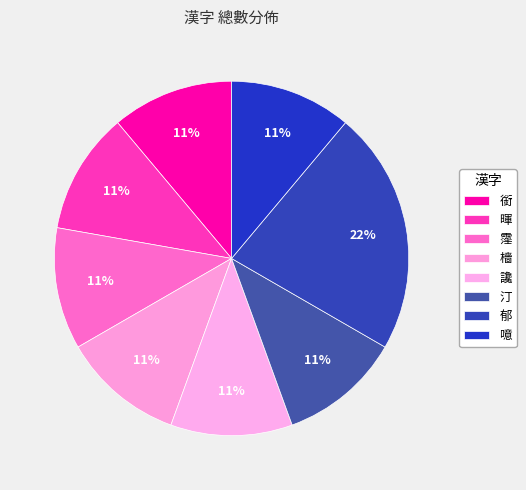

What percentage is the 郁 slice, to the nearest percent?

22%